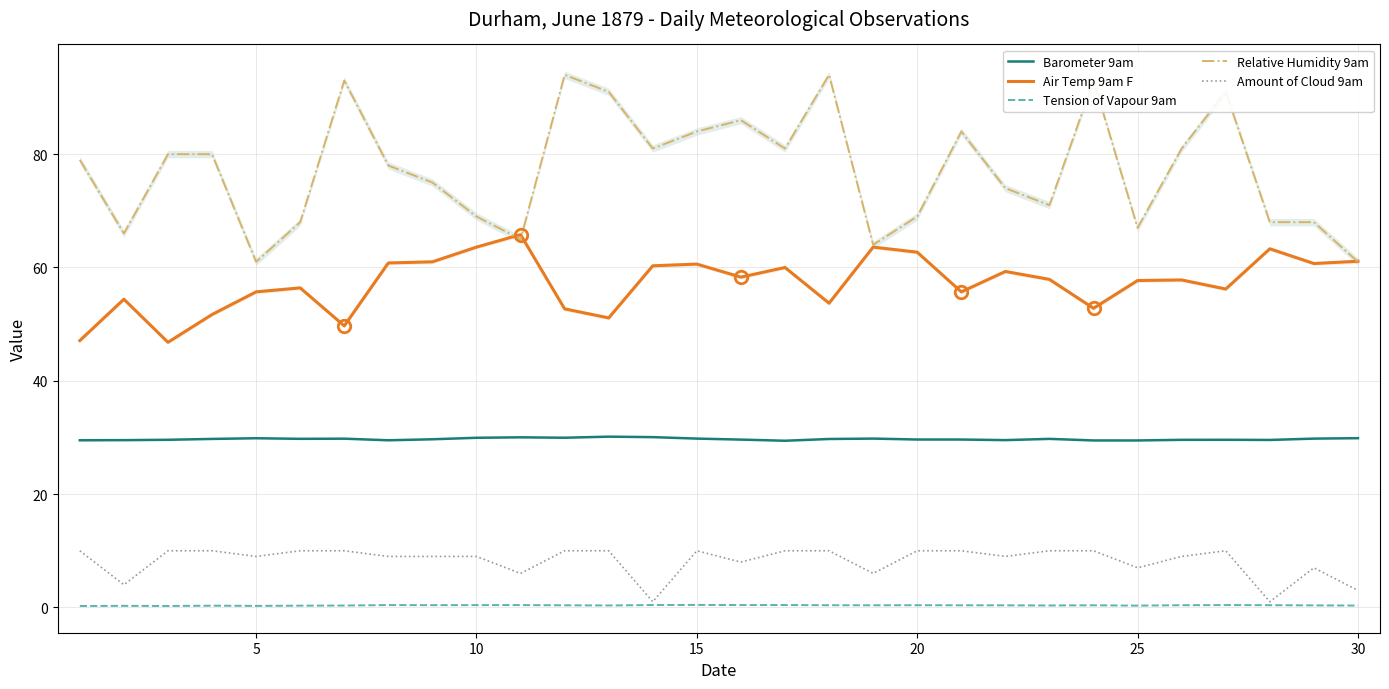

How many lines are shown in the chart?

5